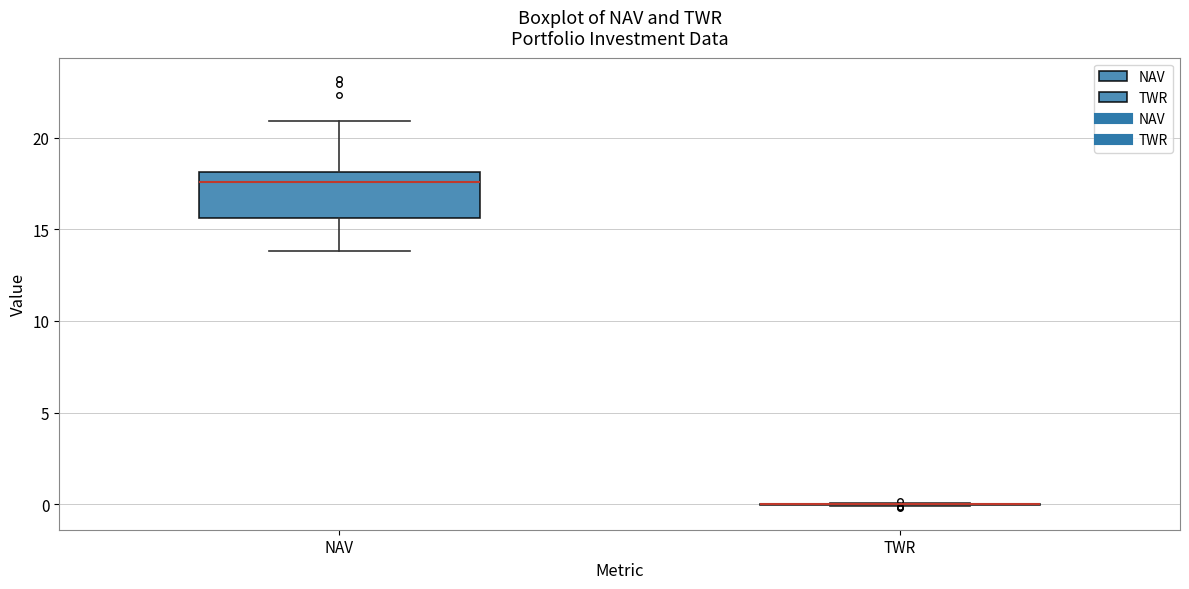

Reading left to right, read every box against the y-axis: the position of its median line, the range the box covers, and the ends of its whiskers. The values are not printed on the chart, so give them approximately, as read against the axis.

NAV: median 17.5, box 15.5 to 18.0, whiskers 14.0 to 21.0
TWR: box collapsed to a line at 0.0, whiskers 0.0 to 0.0